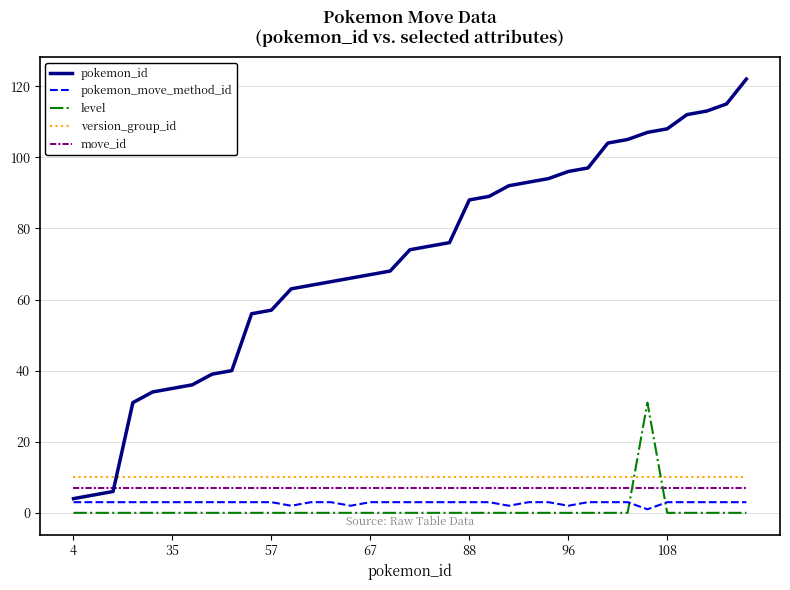

Which series has the largest range (max minus min)?

pokemon_id